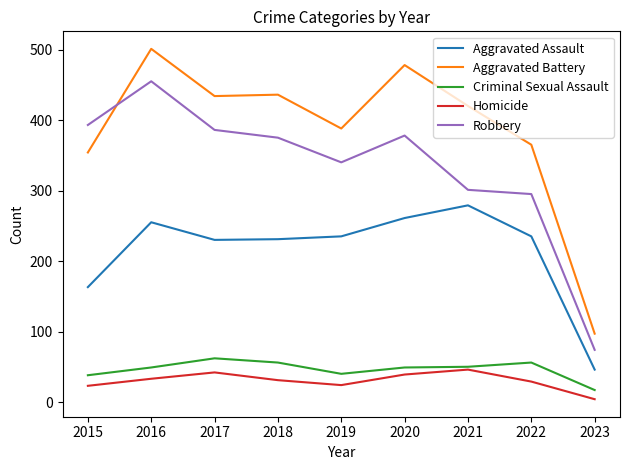

Which series has the largest total across all categories?

Aggravated Battery